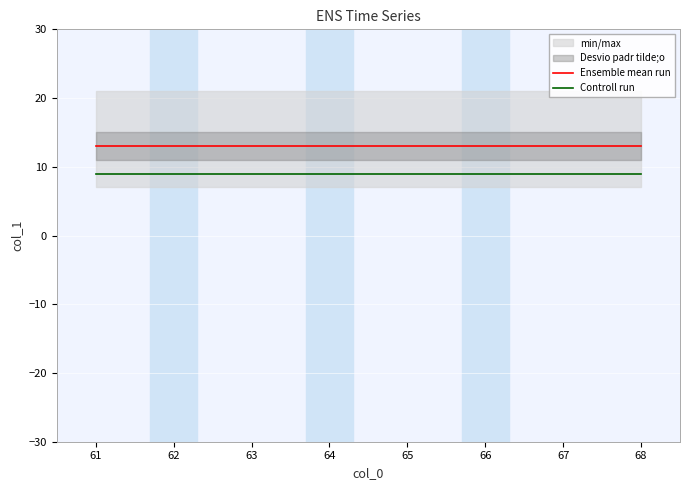

Is it true that Ensemble mean run equals 13 at 67?

True